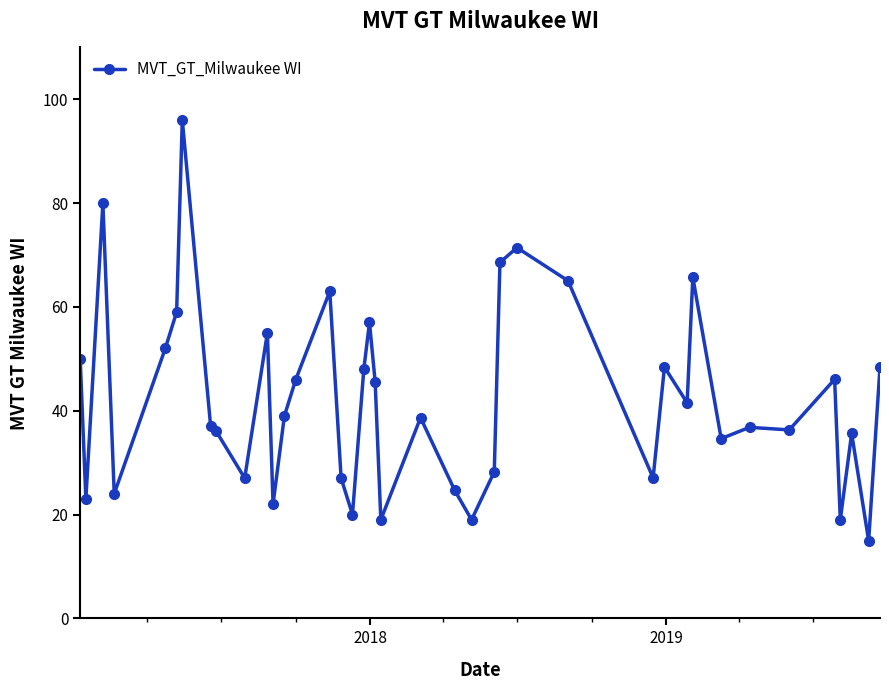

What is the minimum value shown in the chart?

15.0